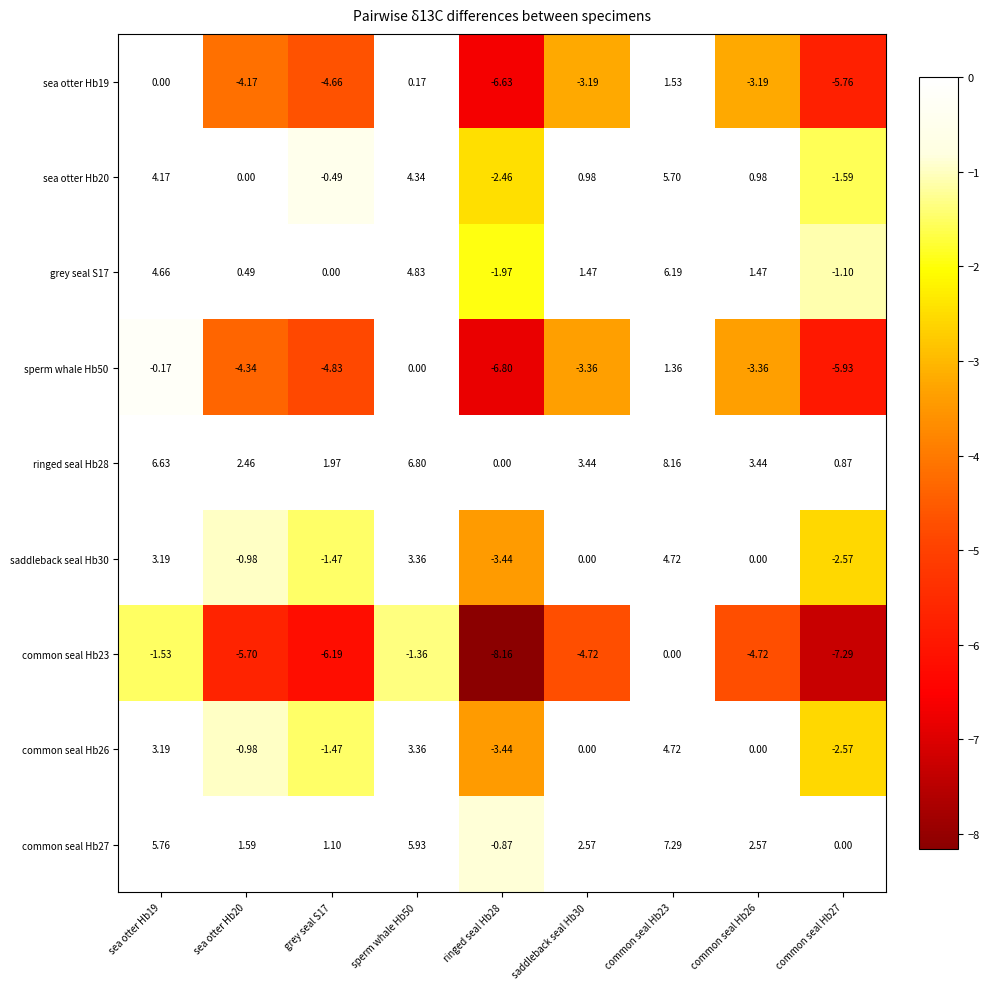

Is the value of grey seal S17 at common seal Hb26 greater than the value of common seal Hb27 at sea otter Hb19?

No